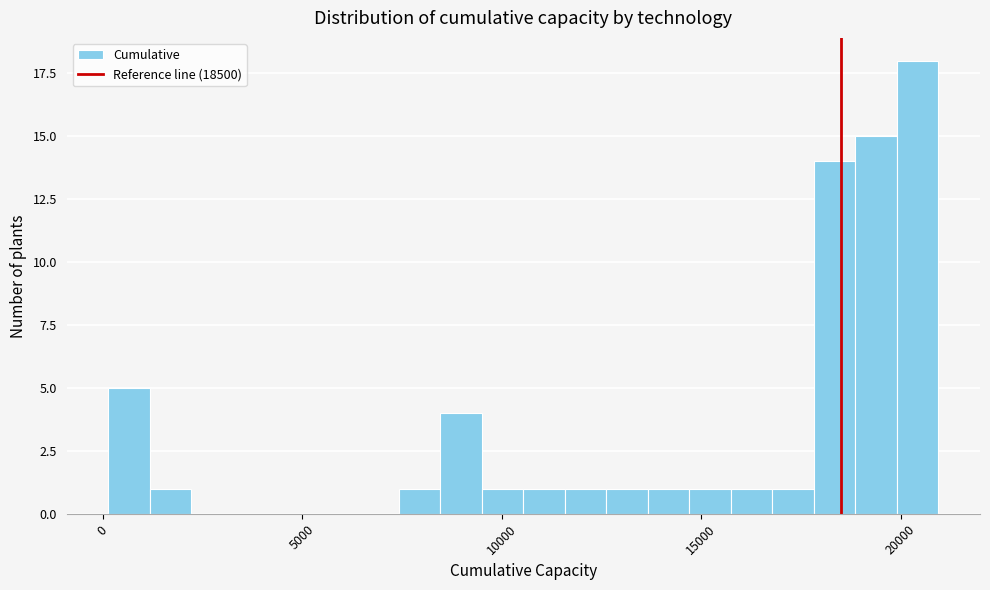

Around what value on the x-axis is the tallest bar? Give the approximate position of its centre, as read against the axis.

20500